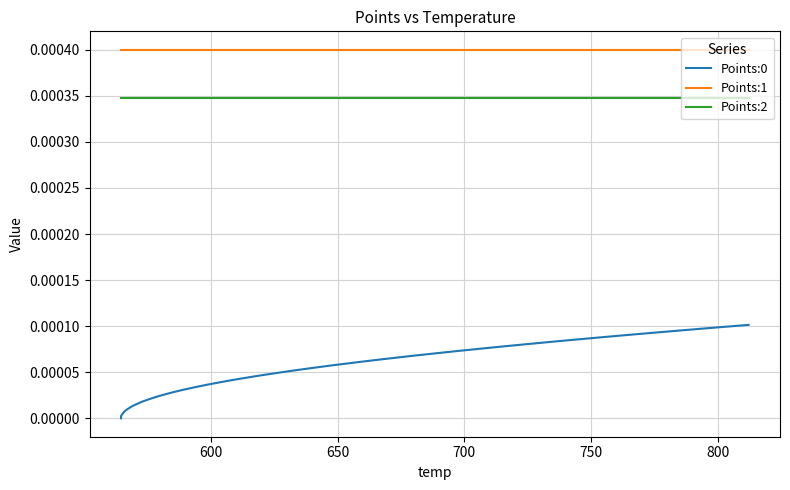

Does the chart have visible grid lines?

Yes